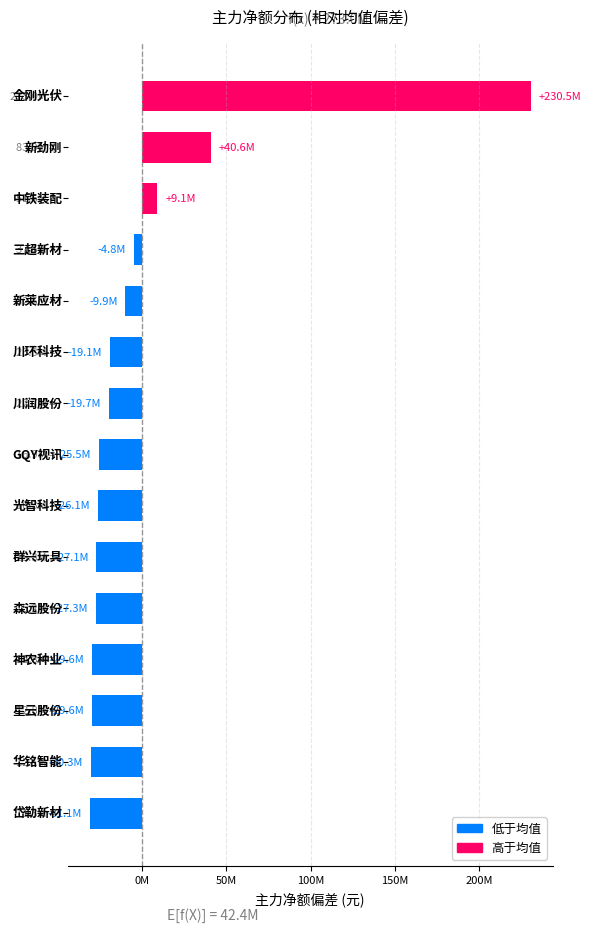

Are the bars horizontal?

Yes